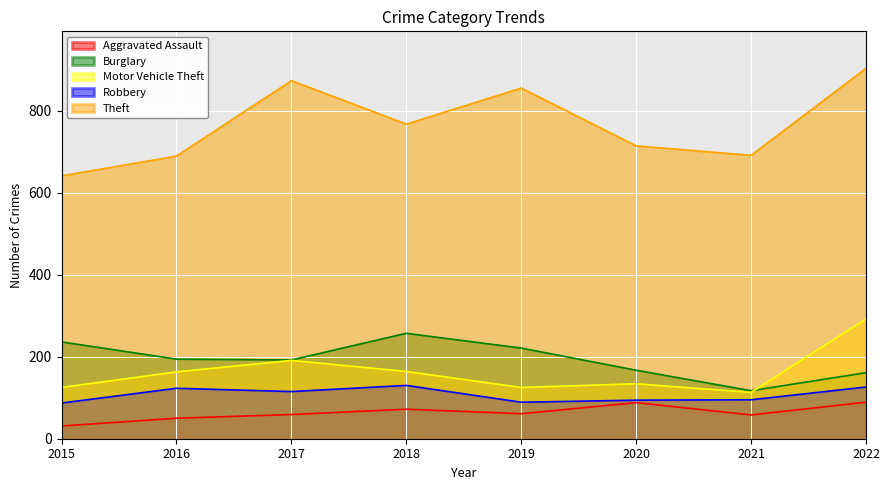

Reading right to left, transcribe all the data shown in this chart.

Aggravated Assault: 2022=89	2021=58	2020=88	2019=61	2018=72	2017=59	2016=50	2015=31
Burglary: 2022=161	2021=117	2020=167	2019=221	2018=257	2017=192	2016=194	2015=236
Motor Vehicle Theft: 2022=292	2021=113	2020=134	2019=125	2018=164	2017=191	2016=163	2015=125
Robbery: 2022=126	2021=95	2020=94	2019=89	2018=130	2017=115	2016=123	2015=87
Theft: 2022=903	2021=691	2020=714	2019=855	2018=767	2017=873	2016=689	2015=641